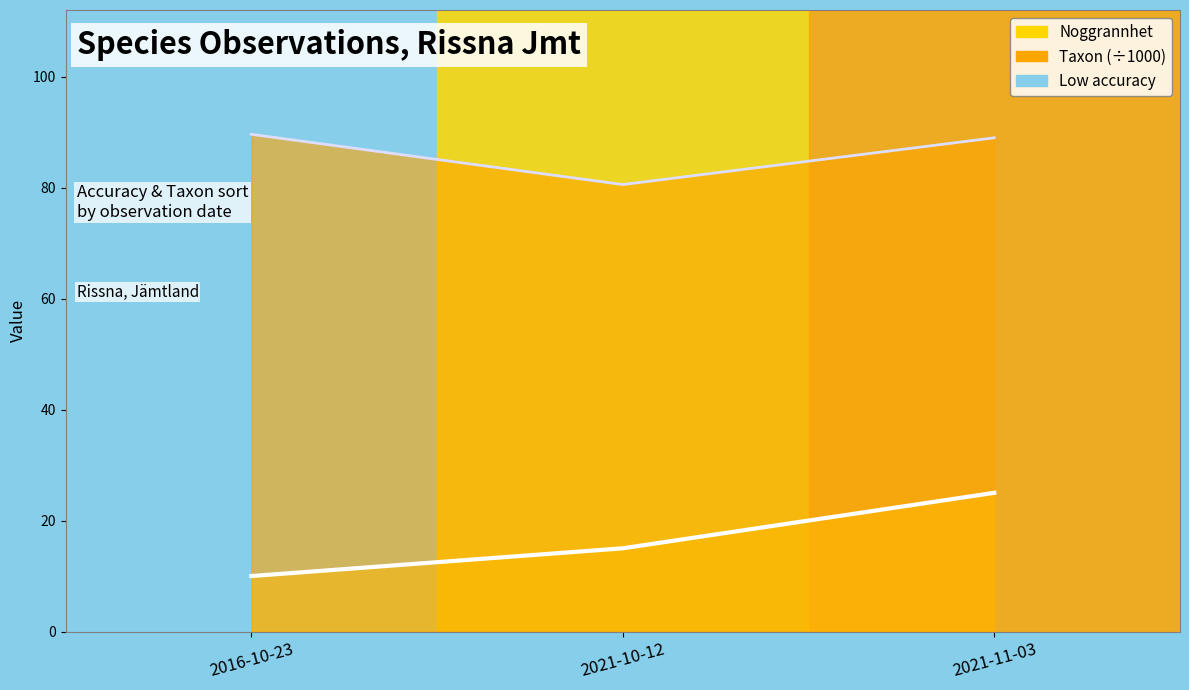

List the series in order of their peak value, lowest first.

Noggrannhet line, Taxon line